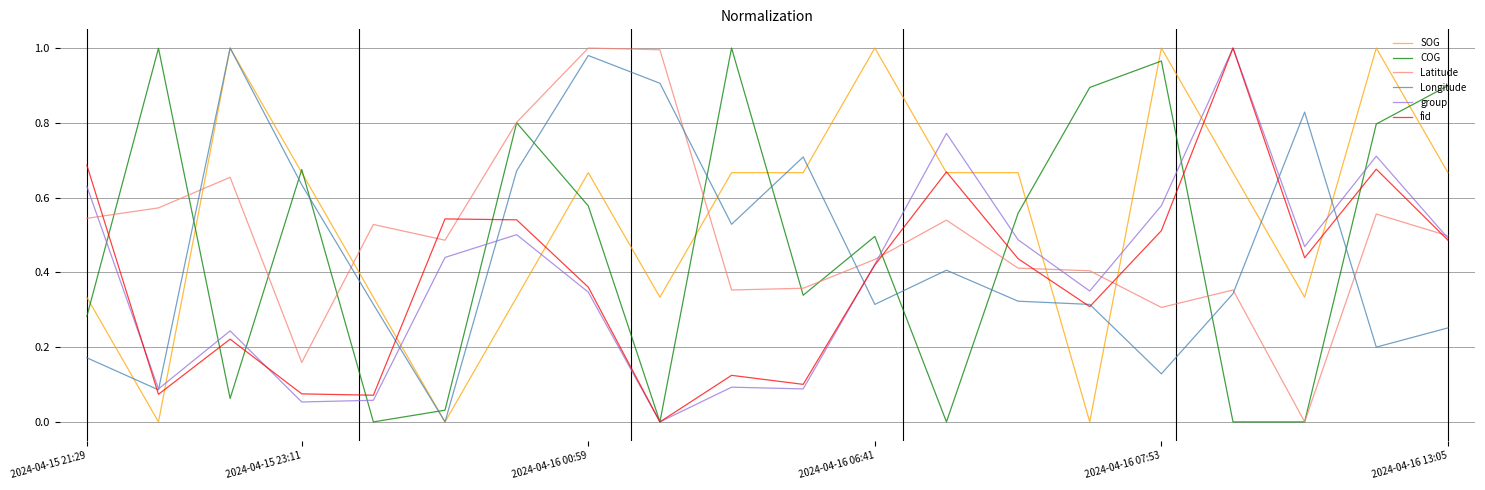

Which series has the largest total across all categories?

SOG